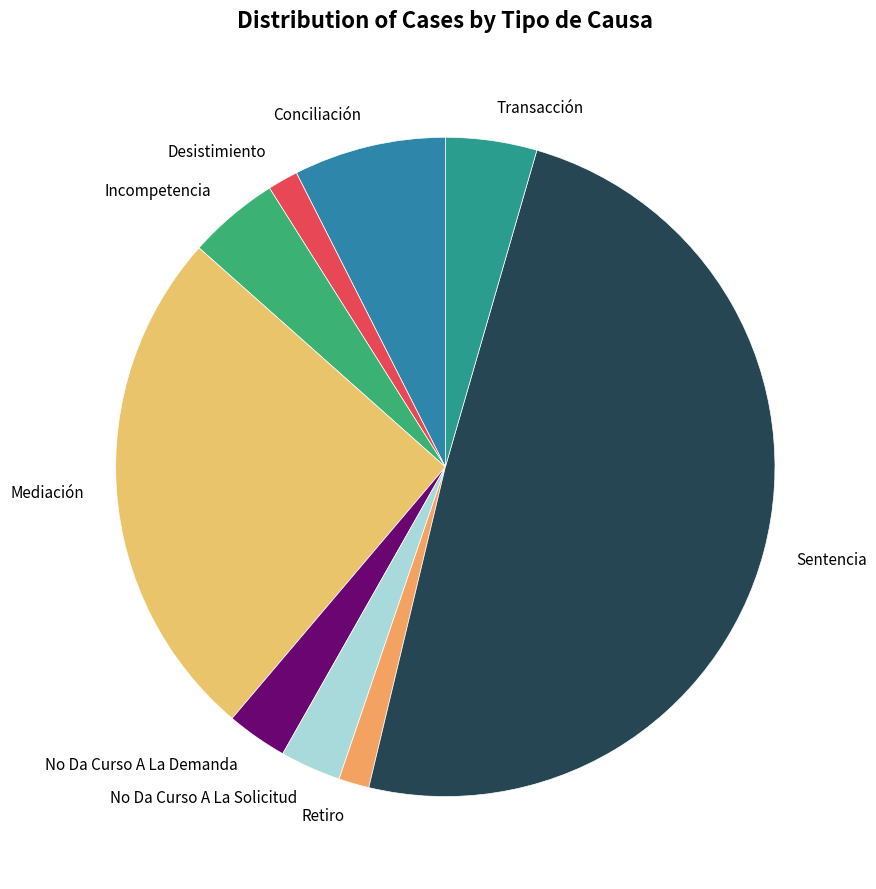

Which category has the biggest portion of the pie?

Sentencia